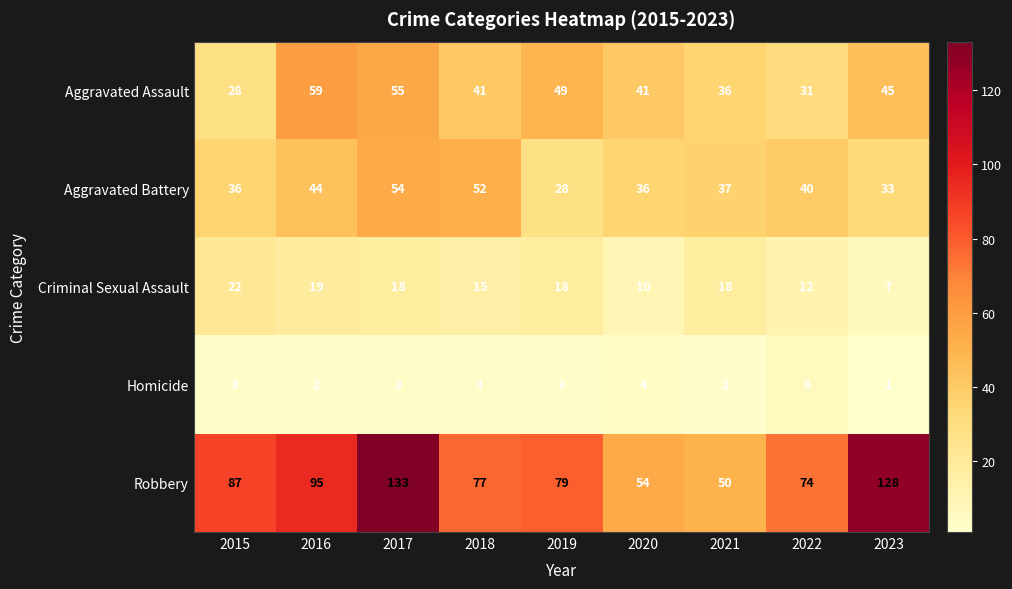

How many categories are shown in the chart?

9